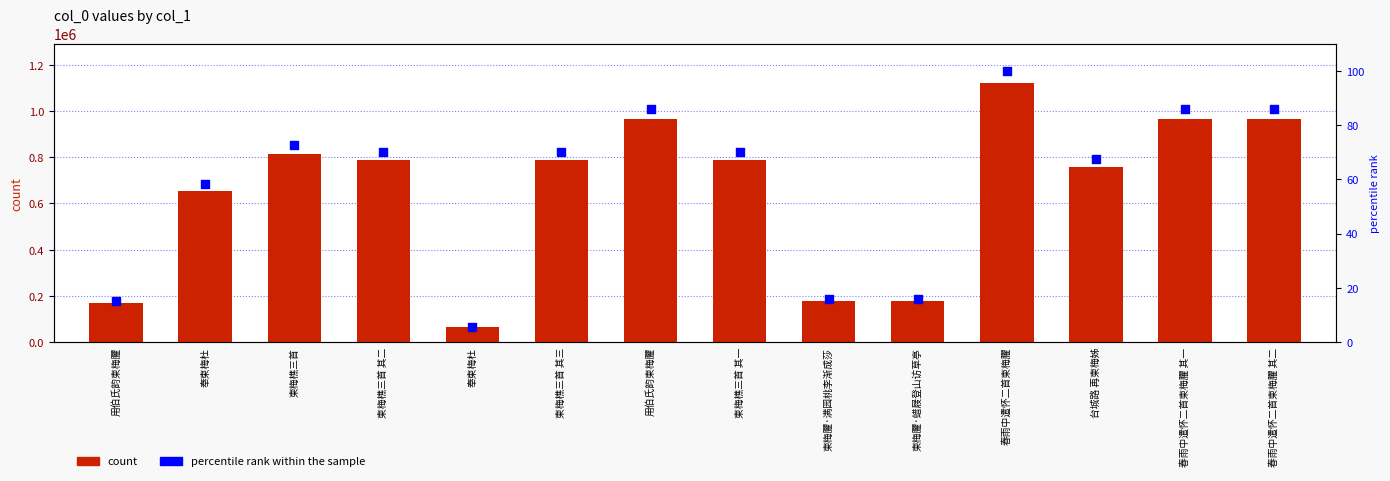

Which series has the largest Y range (max minus min)?

col_0